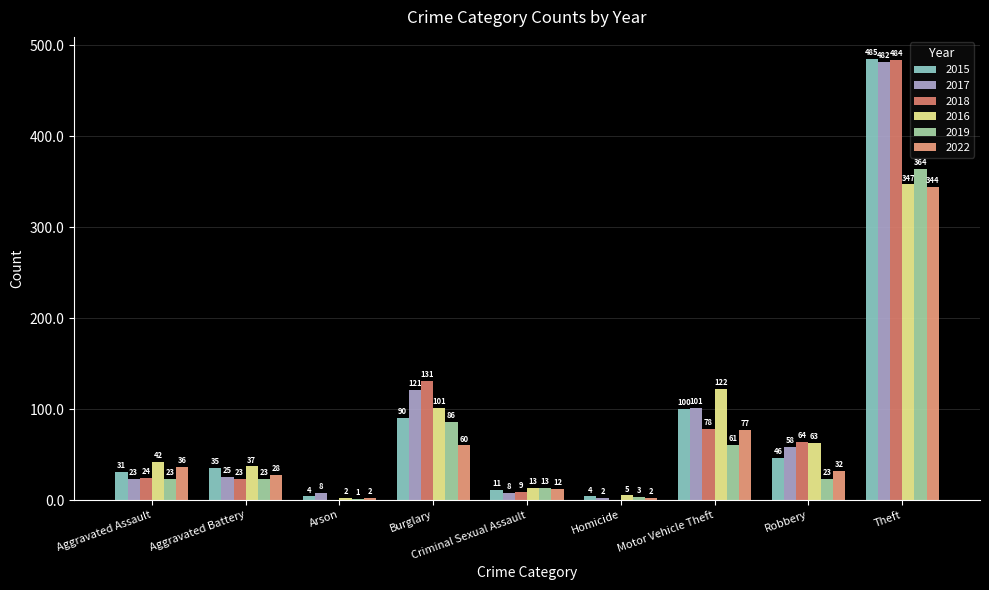

Is it true that 2017 equals 23 at Aggravated Assault?

True